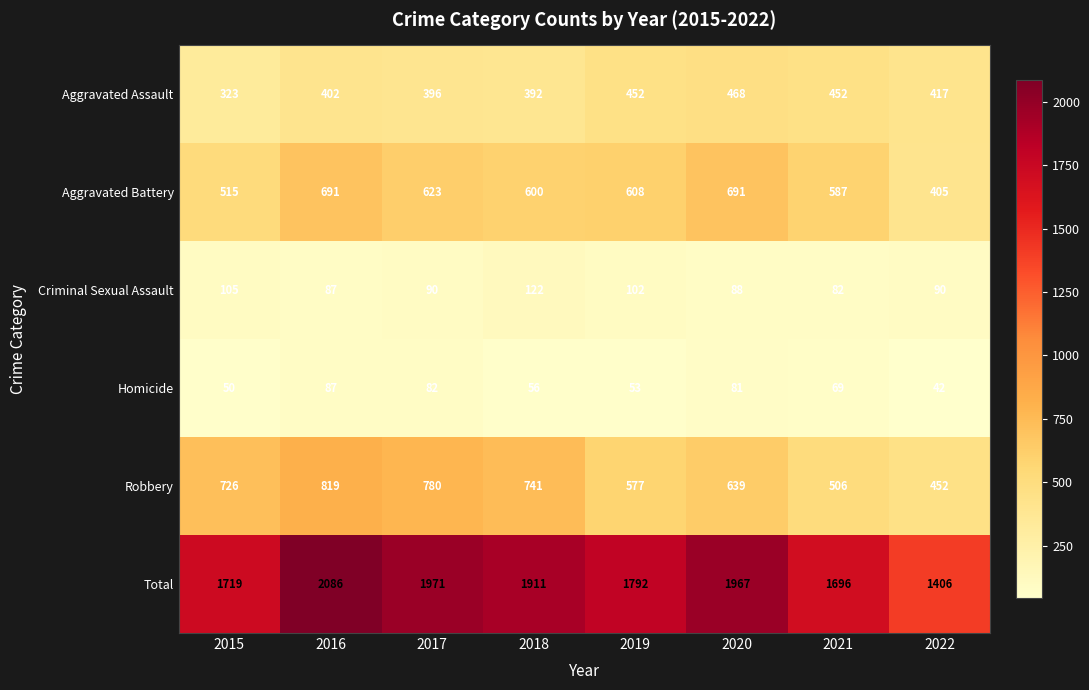

Which series has the largest total across all categories?

Total